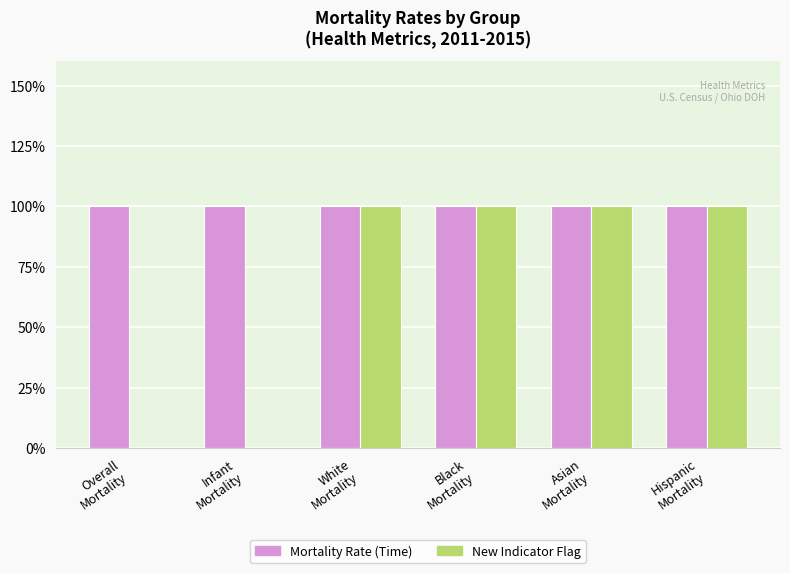

What are all the series names shown in the legend?

Mortality Rate (Time), New Indicator Flag